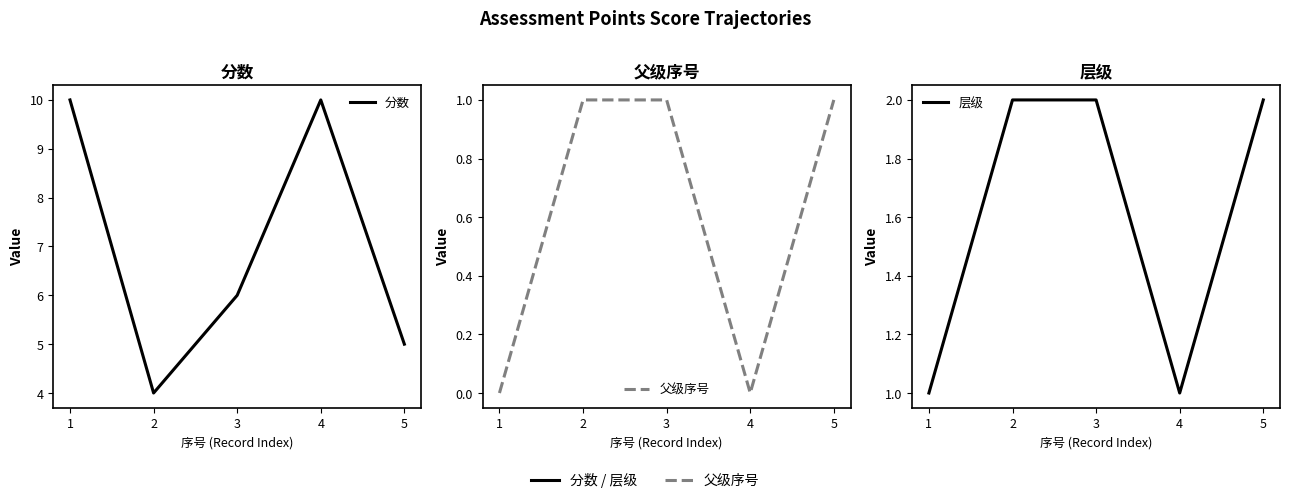

True or false: 分数 and 父级序号 cross at least once.

False